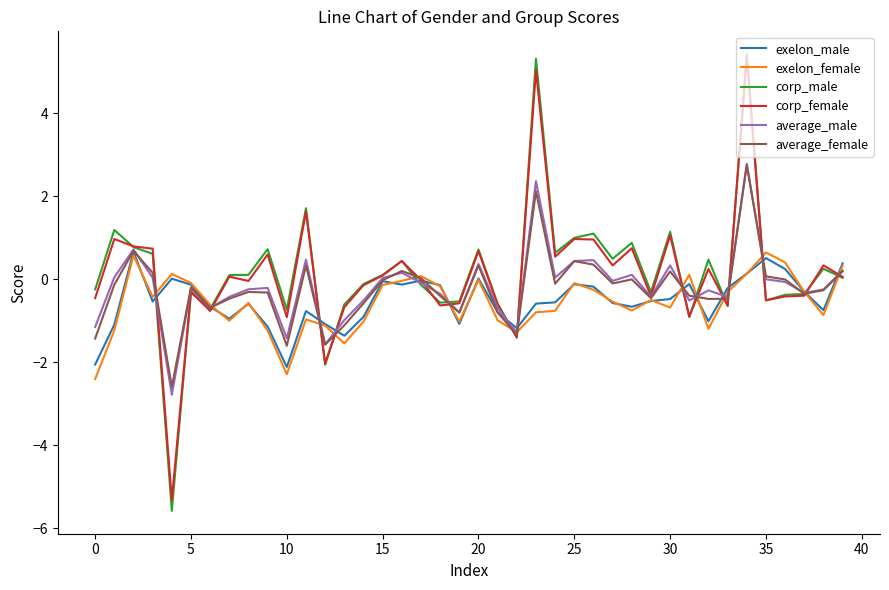

Which series has the widest spread of values?

corp_male